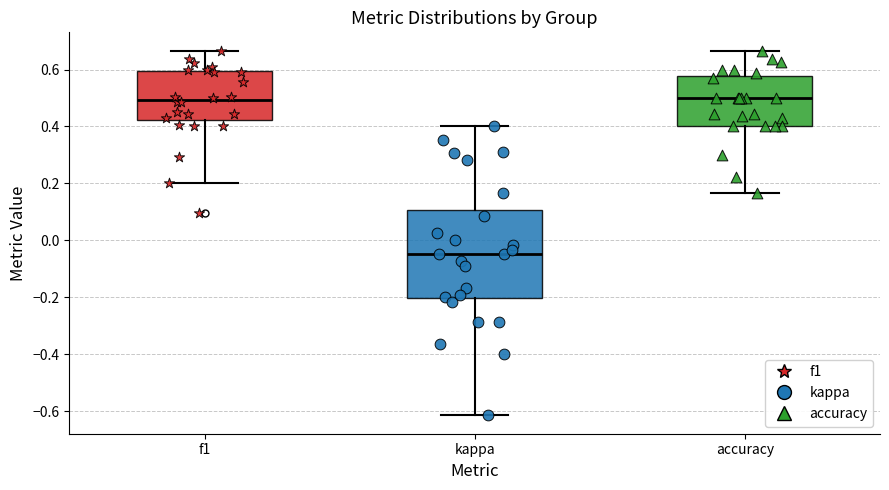

Reading left to right, transcribe this box plot: for each box, give where its median line is, the range the box spans, and where its two whiskers end, as read against the y-axis. The values are not printed on the chart, so give them approximately, as read against the axis.

f1: median 0.50, box 0.42 to 0.60, whiskers 0.20 to 0.66
kappa: median -0.04, box -0.20 to 0.10, whiskers -0.62 to 0.40
accuracy: median 0.50, box 0.40 to 0.58, whiskers 0.16 to 0.66